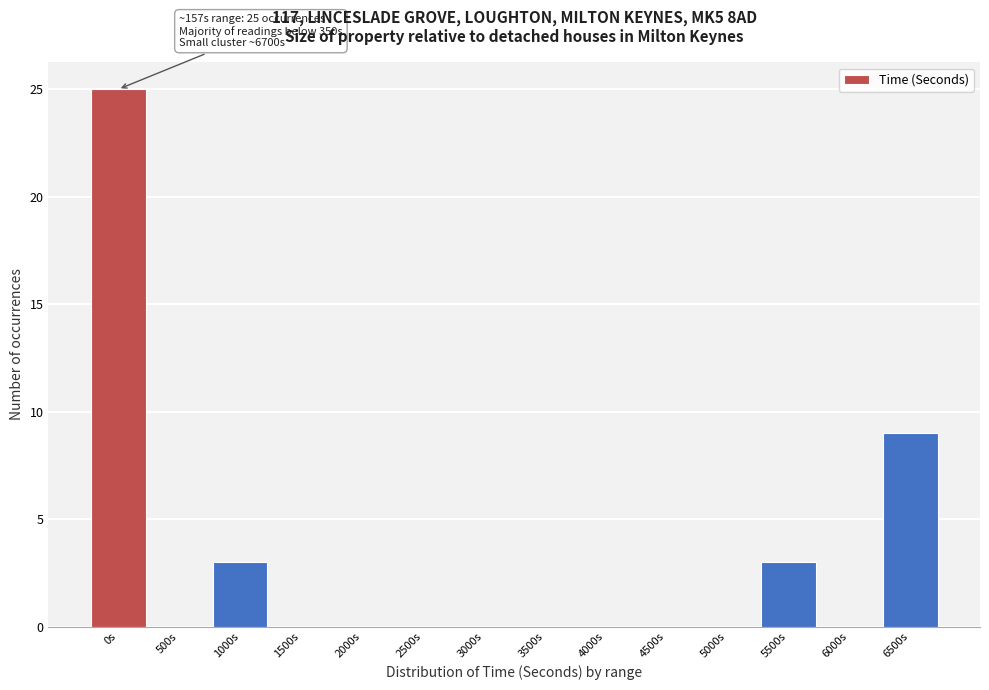

Reading left to right, transcribe all the data shown in this chart.

0s=25	500s=0	1000s=3	1500s=0	2000s=0	2500s=0	3000s=0	3500s=0	4000s=0	4500s=0	5000s=0	5500s=3	6000s=0	6500s=9